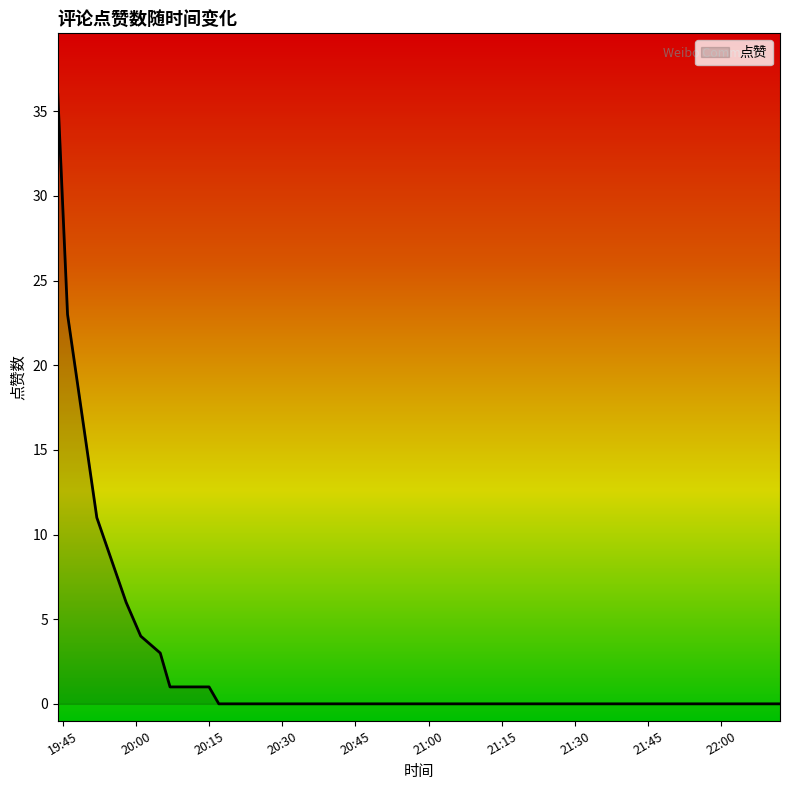

What is the maximum value shown in the chart?

36